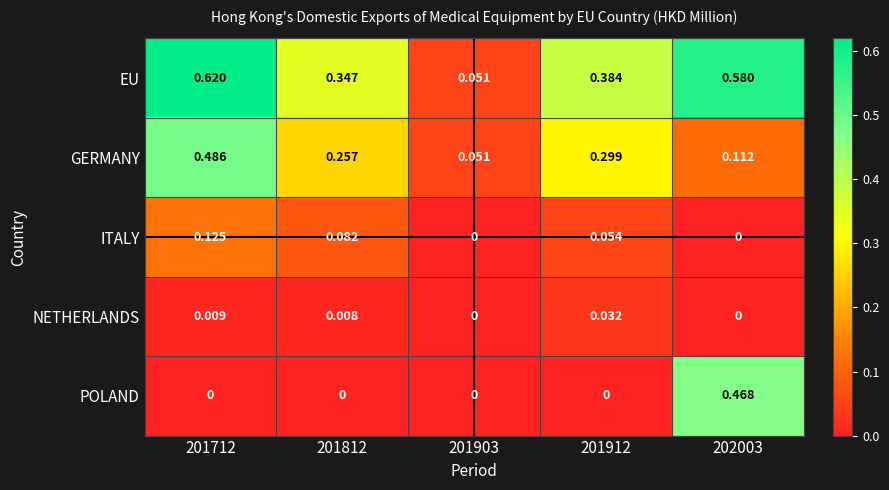

List the series in order of their peak value, lowest first.

NETHERLANDS, ITALY, POLAND, GERMANY, EU